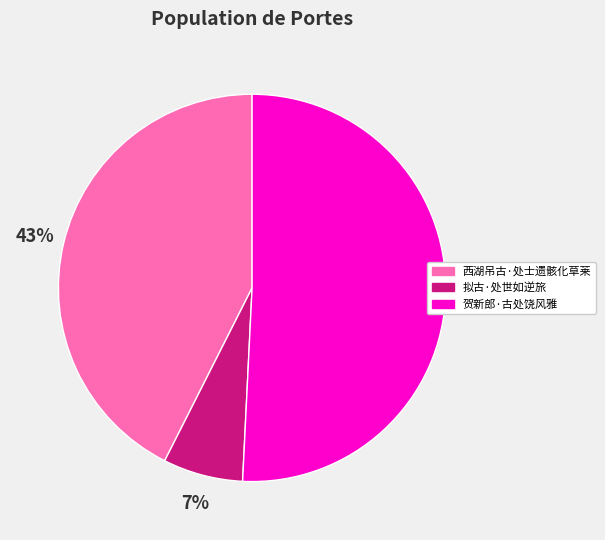

Which category has the smallest portion of the pie?

拟古·处世如逆旅